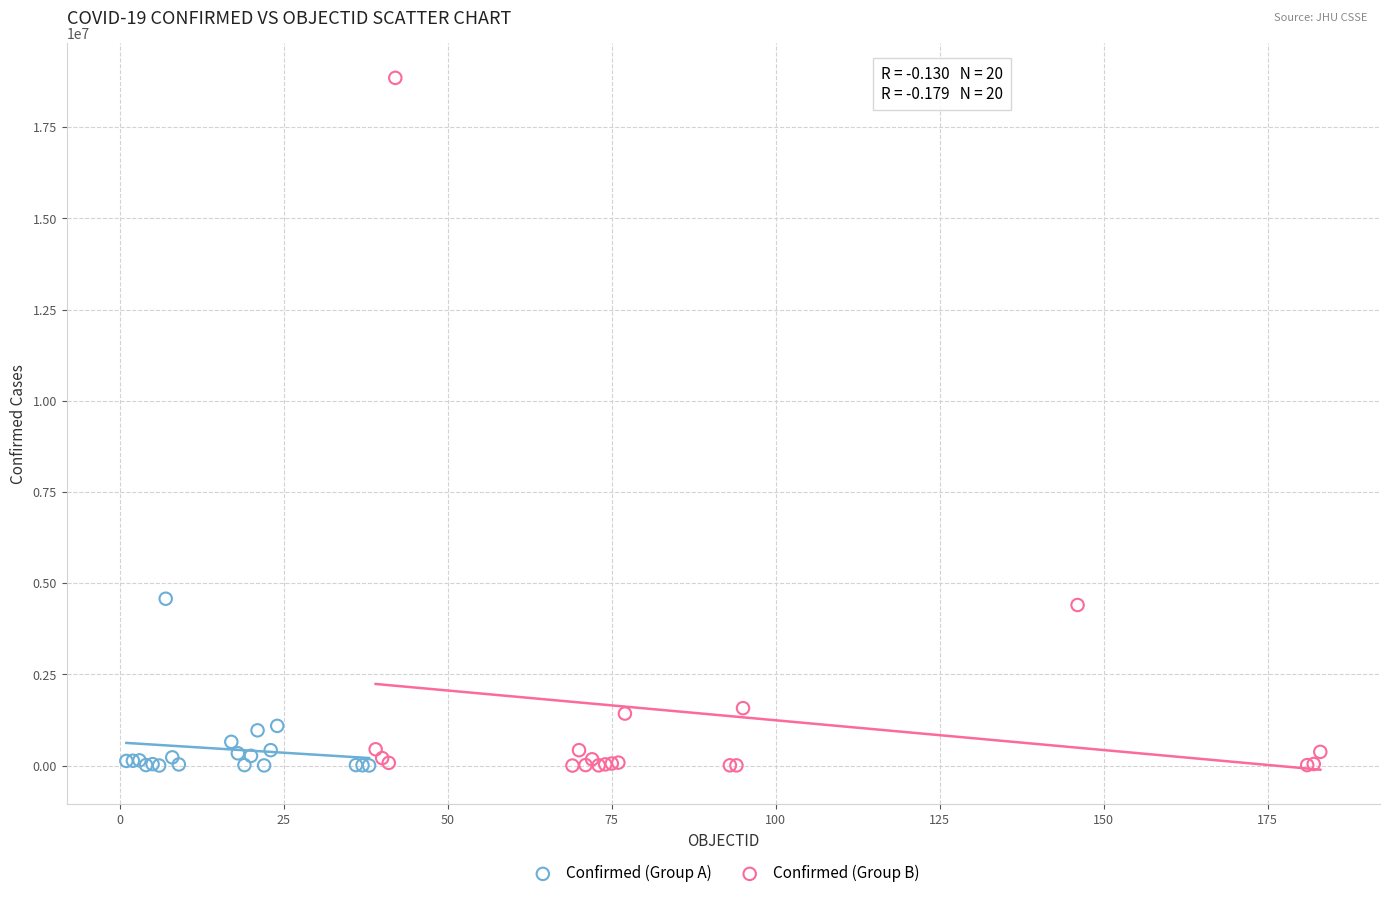

Which series reaches the maximum Y coordinate?

Confirmed (Group B)